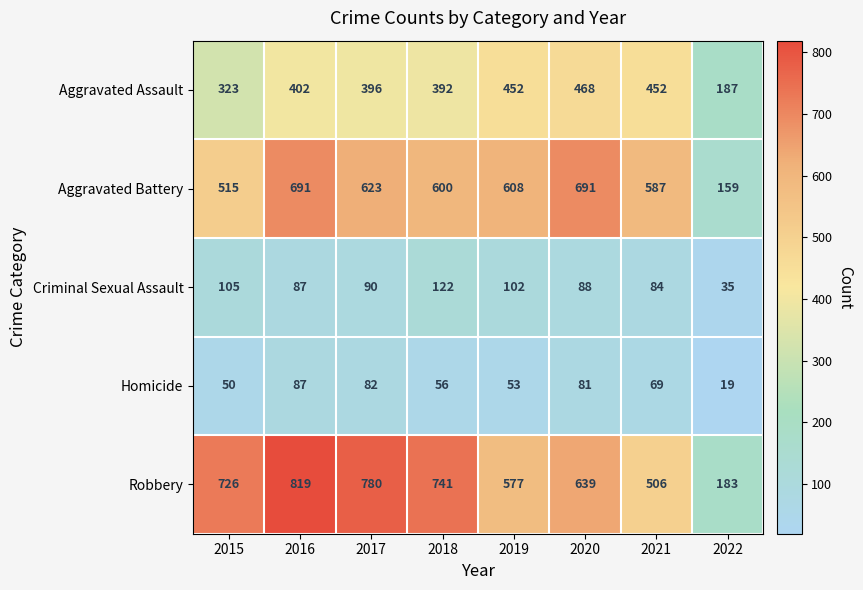

What is the sum of all Robbery values?

4971